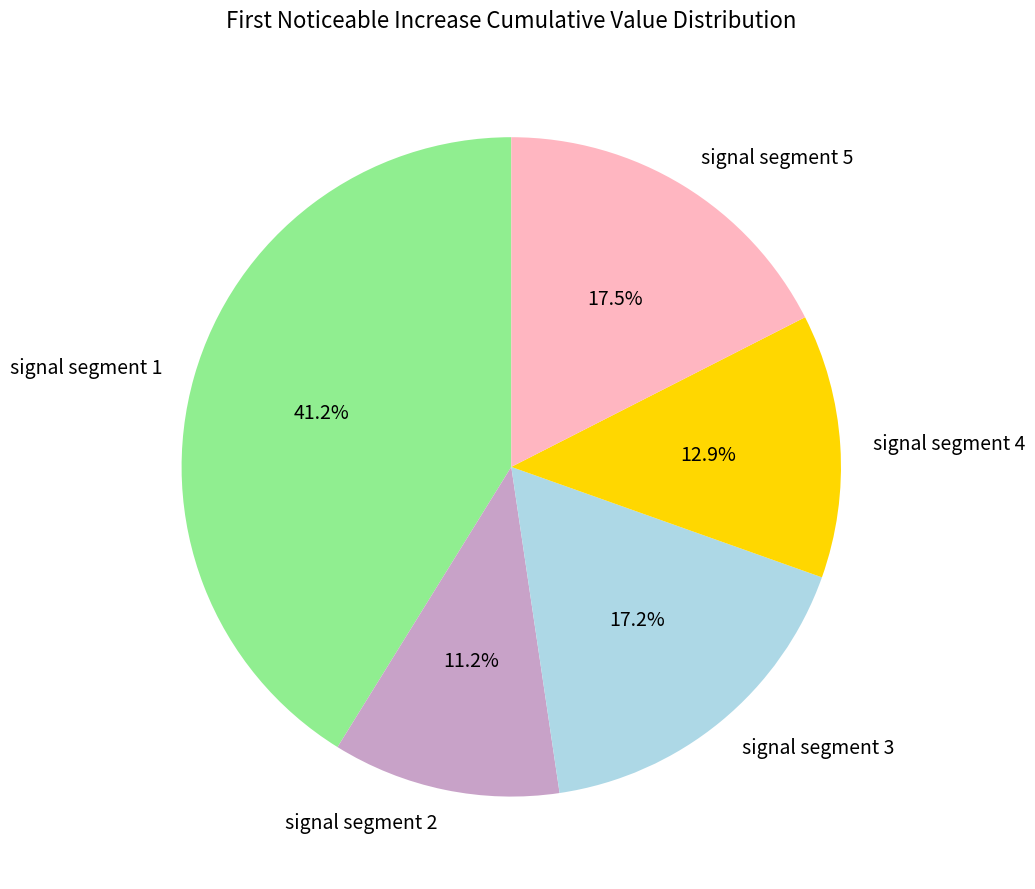

To the nearest percent, what is the combined percentage of signal segment 1 and signal segment 2?

52%